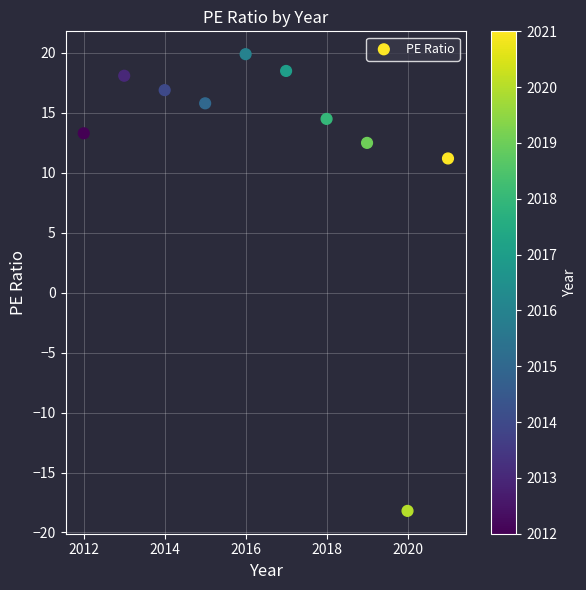

What is the range of X values (max minus min)?

9.0